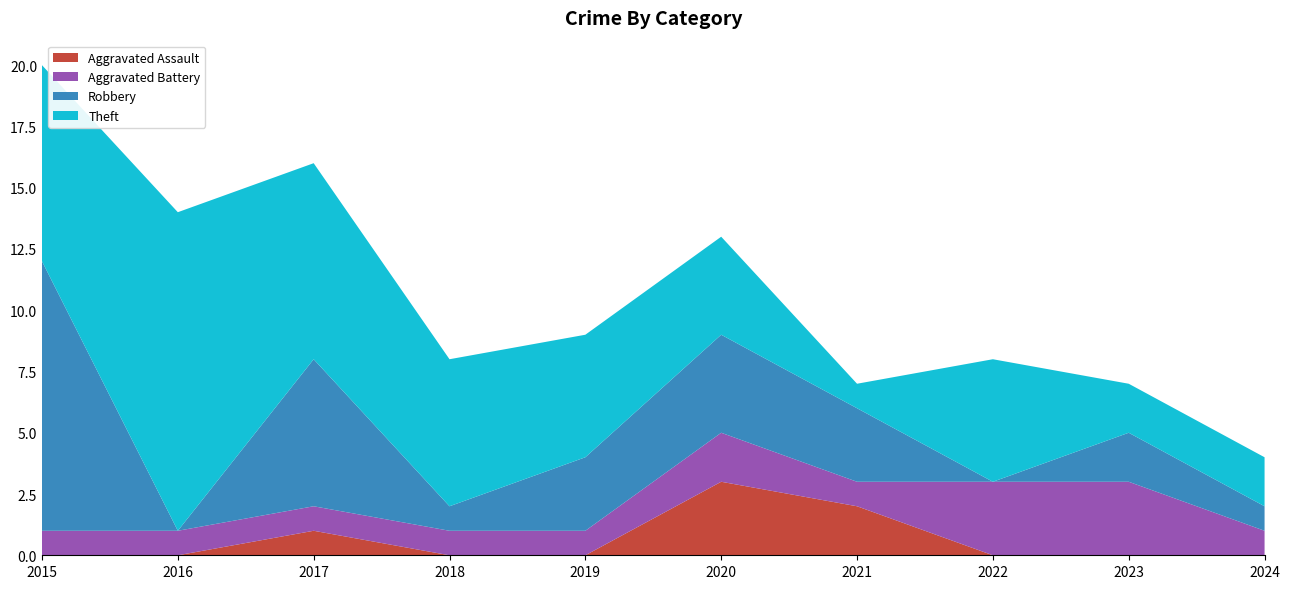

Reading left to right, what are all the values shown in this chart?

Aggravated Assault: 2015=0	2016=0	2017=1	2018=0	2019=0	2020=3	2021=2	2022=0	2023=0	2024=0
Aggravated Battery: 2015=1	2016=1	2017=1	2018=1	2019=1	2020=2	2021=1	2022=3	2023=3	2024=1
Robbery: 2015=11	2016=0	2017=6	2018=1	2019=3	2020=4	2021=3	2022=0	2023=2	2024=1
Theft: 2015=8	2016=13	2017=8	2018=6	2019=5	2020=4	2021=1	2022=5	2023=2	2024=2